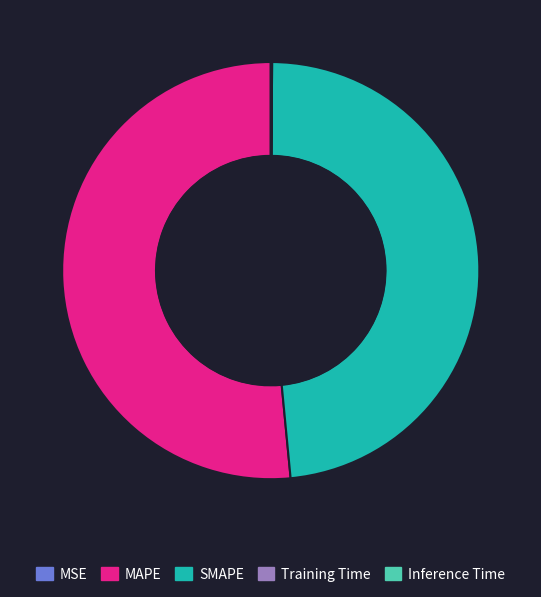

Approximately how many times larger is the value at MAPE compared to SMAPE?

1.1